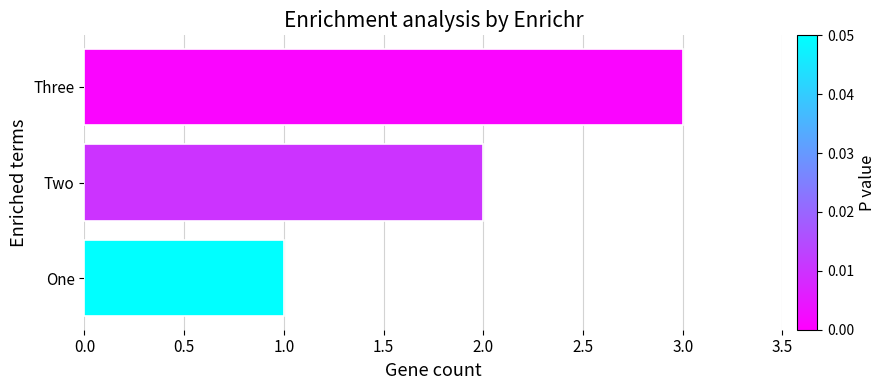

What is the sum of all values?

6